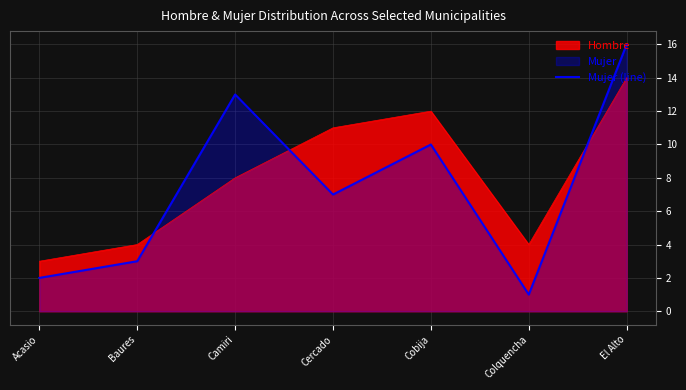

What is the difference between the maximum and second lowest values in the Hombre series?

10